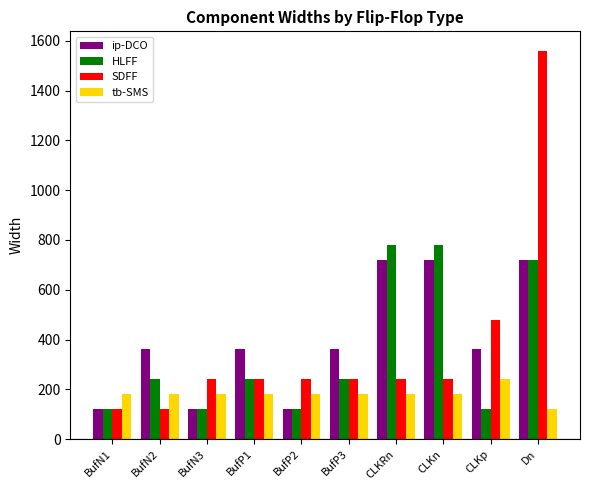

Count the number of categories in the chart.

10